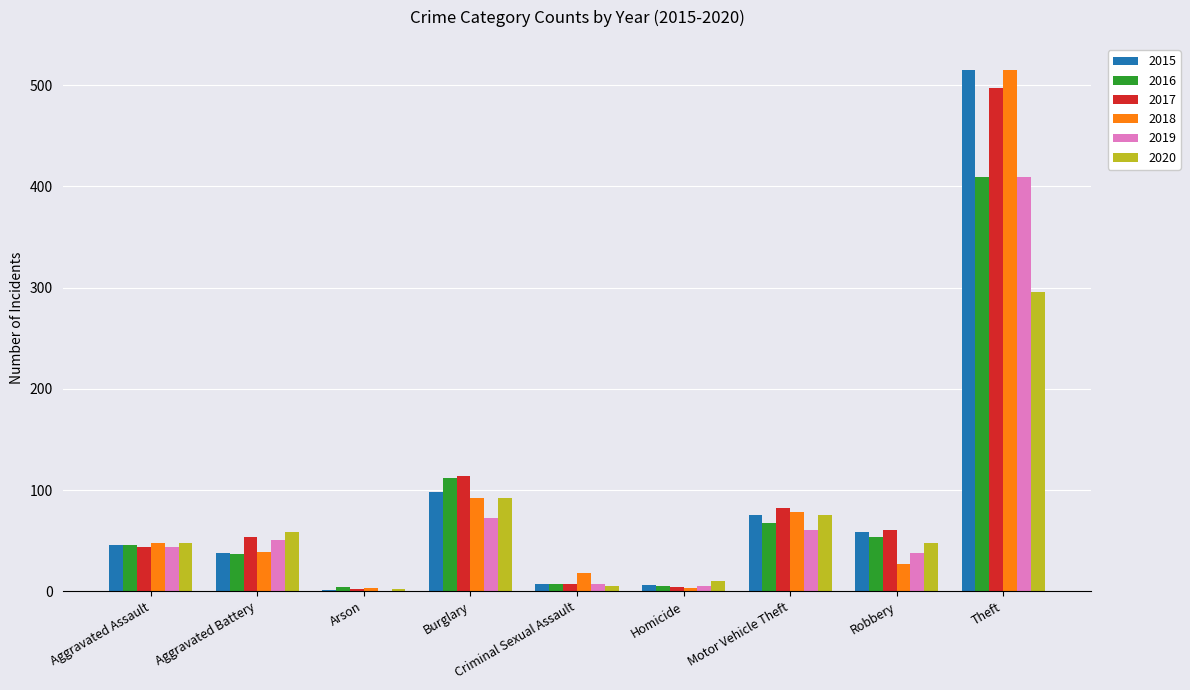

At which category does the chart reach its peak across all series?

Theft